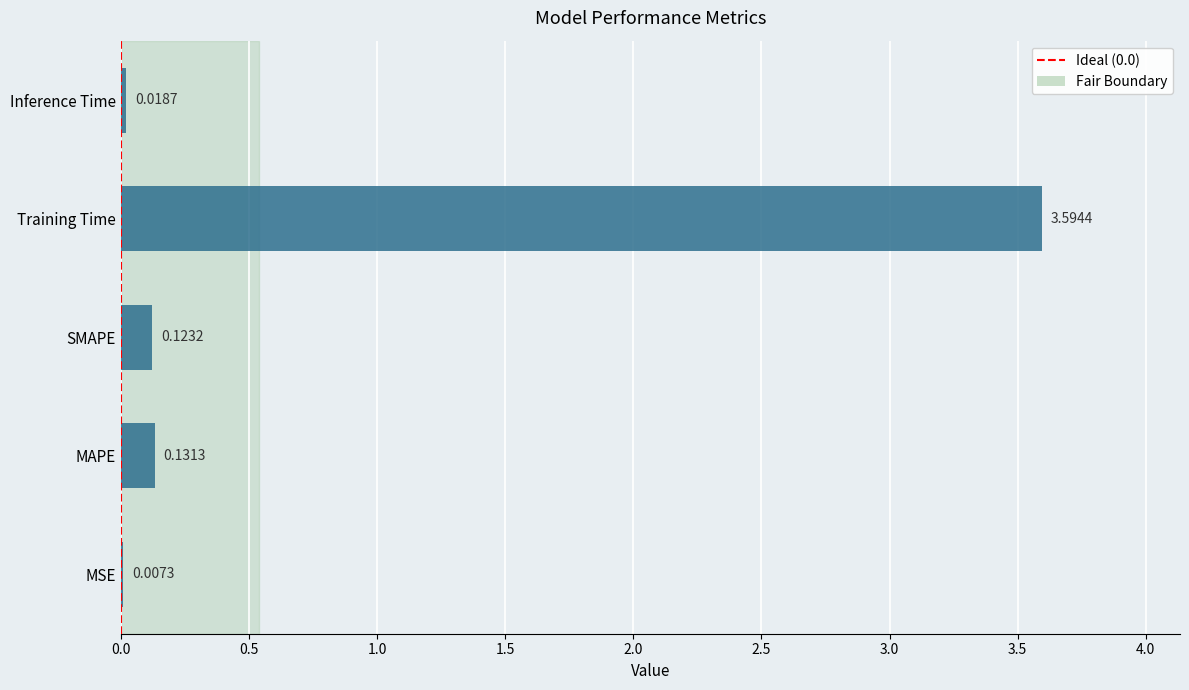

At which label is the value closest to 1?

MAPE